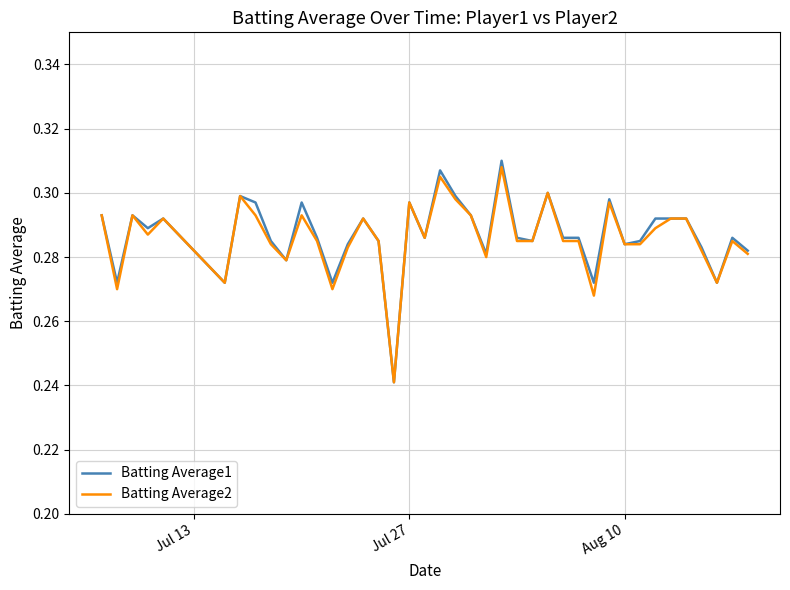

Which series has the widest spread of values?

Batting Average1